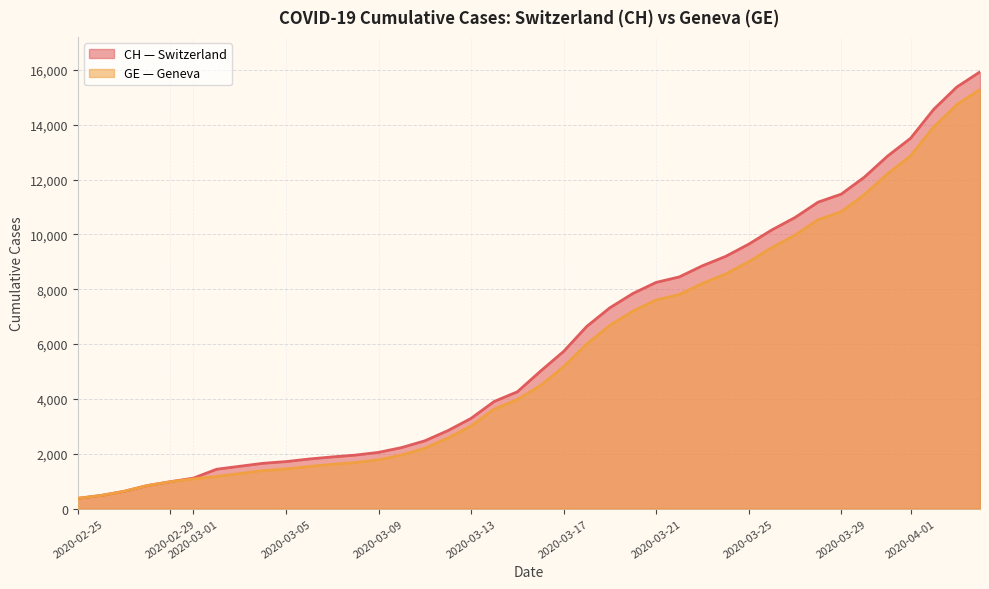

Reading left to right, what are all the values shown in this chart?

CH: 375	479	630	840	981	1113	1436	1544	1652	1715	1809	1885	1952	2051	2226	2472	2845	3291	3908	4259	5012	5731	6644	7323	7847	8249	8449	8855	9196	9642	10162	10613	11175	11467	12086	12852	13505	14561	15375	15926
GE: 375	479	630	840	981	1083	1171	1278	1384	1447	1538	1614	1681	1780	1955	2201	2574	3010	3627	3978	4485	5174	6002	6681	7205	7607	7807	8213	8554	9000	9520	9971	10533	10825	11444	12210	12863	13919	14733	15284